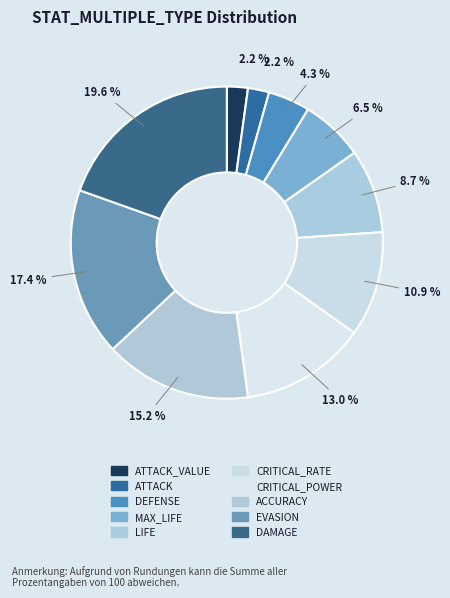

What percentage is the ATTACK_VALUE slice, to the nearest percent?

2%